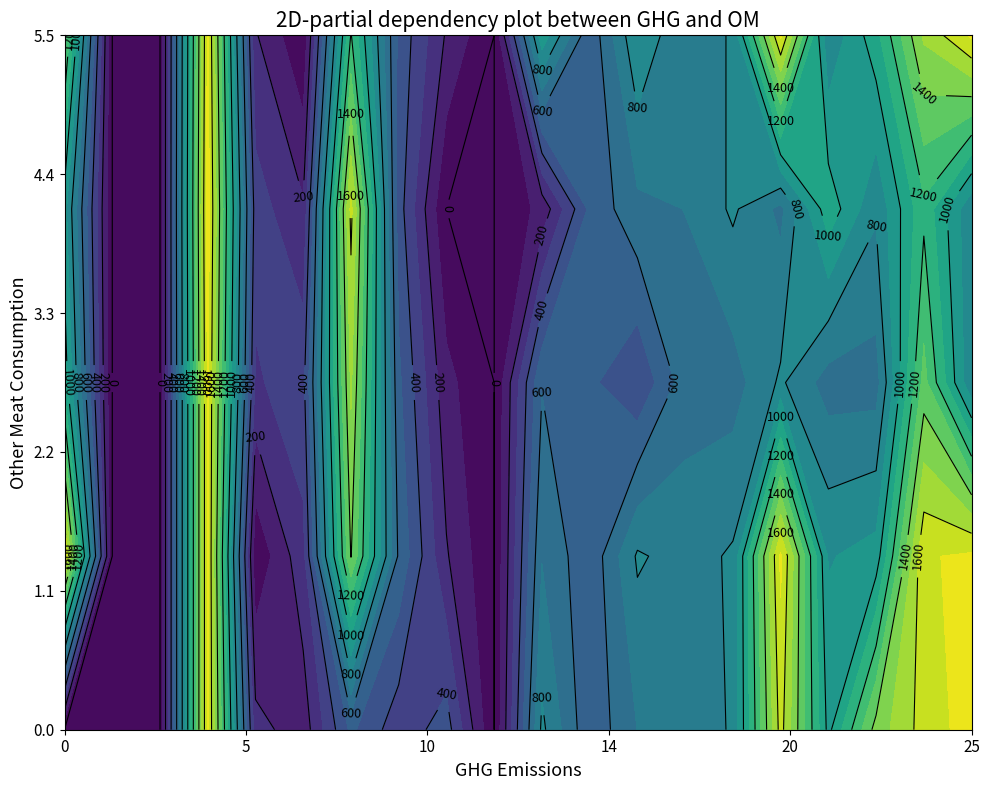

Reading left to right, transcribe all the data shown in this chart.

0: 0.0	0.0	0.0	1718.7	238.0	143.0	521.7	336.0	448.0	0.0	823.7	521.7	701.7	701.7	816.7	1641.7	969.7	1441.7	1641.7	1747.7
1: 1718.7	0.0	0.0	1718.7	20.0	268.0	1405.7	582.7	210.0	0.0	694.7	521.7	813.7	755.7	813.7	1718.7	891.7	940.7	1689.7	1718.7
2: 1064.7	0.0	0.0	1718.7	284.0	368.0	1517.7	521.7	130.0	0.0	593.7	521.7	409.7	654.7	654.7	816.7	654.7	654.7	1336.7	816.7
3: 940.7	0.0	0.0	1747.7	348.0	213.0	1629.7	448.0	0.0	0.0	130.0	521.7	674.7	701.7	816.7	674.7	1064.7	816.7	1174.7	816.7
4: 1336.7	0.0	0.0	1718.7	210.0	13.0	1207.7	475.0	188.0	0.0	969.7	521.7	891.7	701.7	816.7	1718.7	816.7	1064.7	1517.7	1718.7